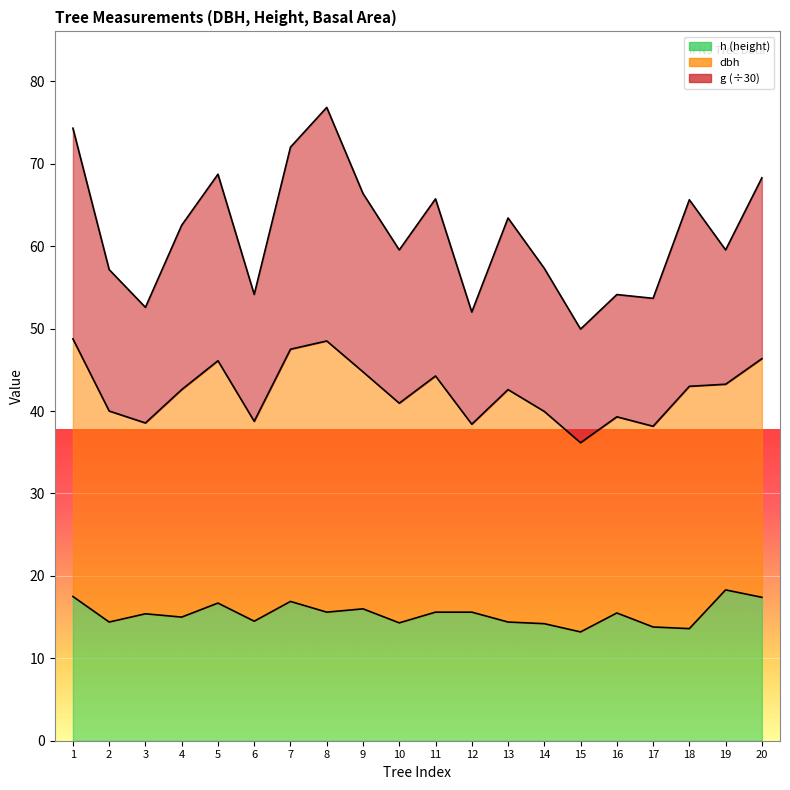

The value of dbh at 13 is 19.9. True or false?

False